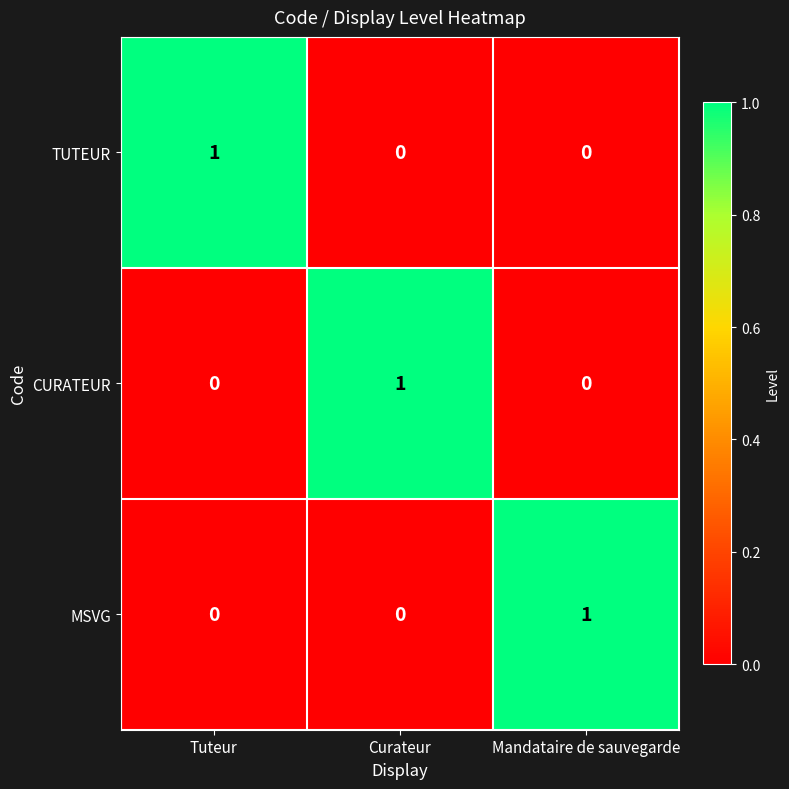

Which category has the highest value in the MSVG series?

Mandataire de sauvegarde